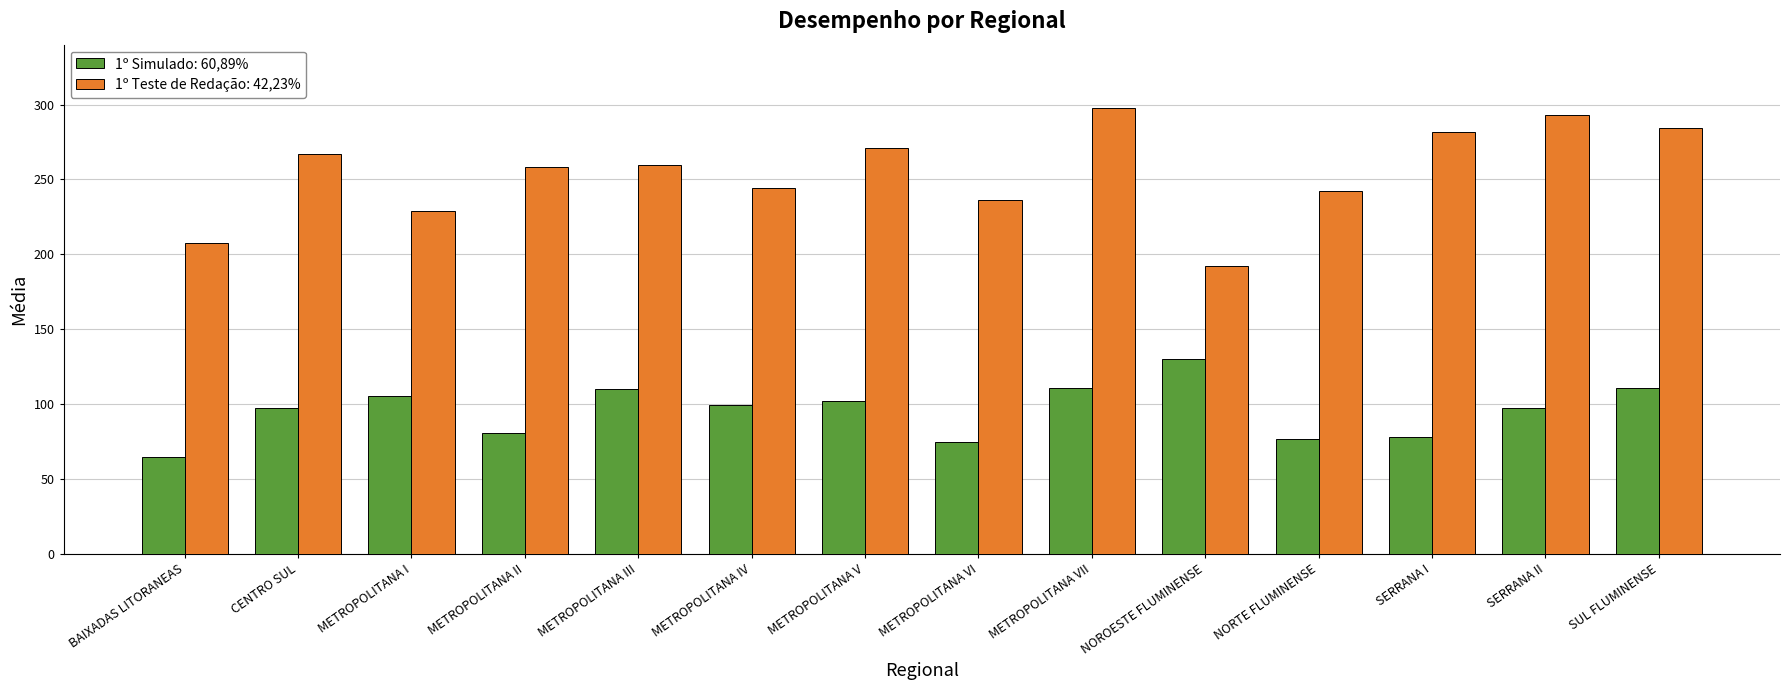

Which series has the widest spread of values?

1º Teste de Redação: 42,23%